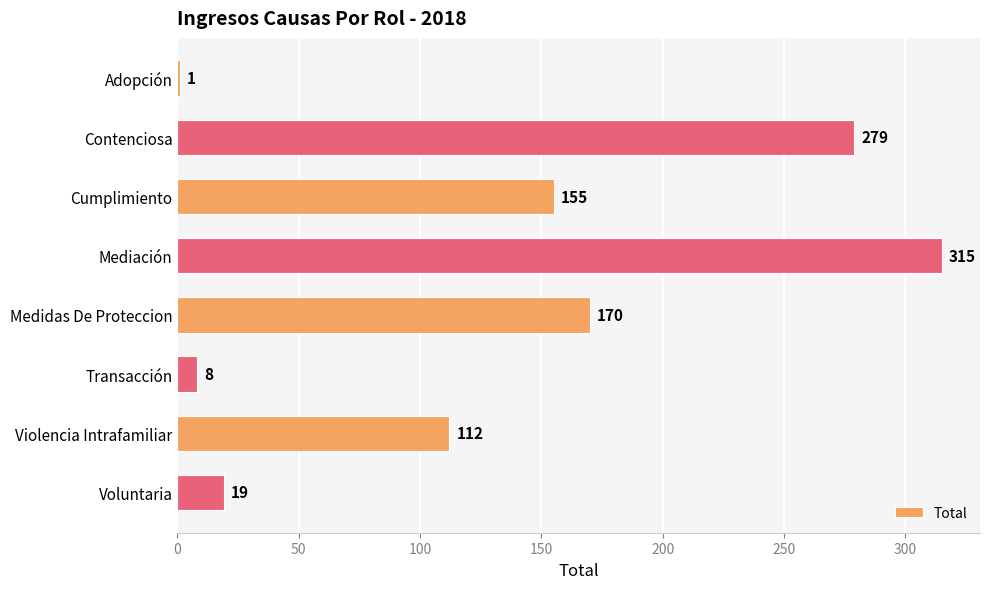

What is the sum of all values?

1059